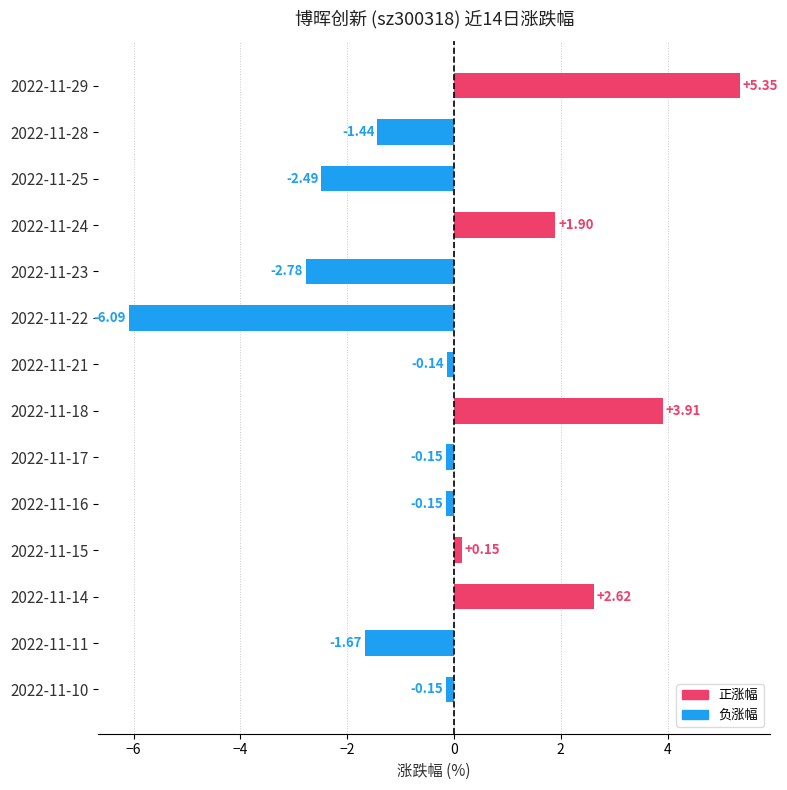

Which has a higher value, 2022-11-25 or 2022-11-23?

2022-11-25